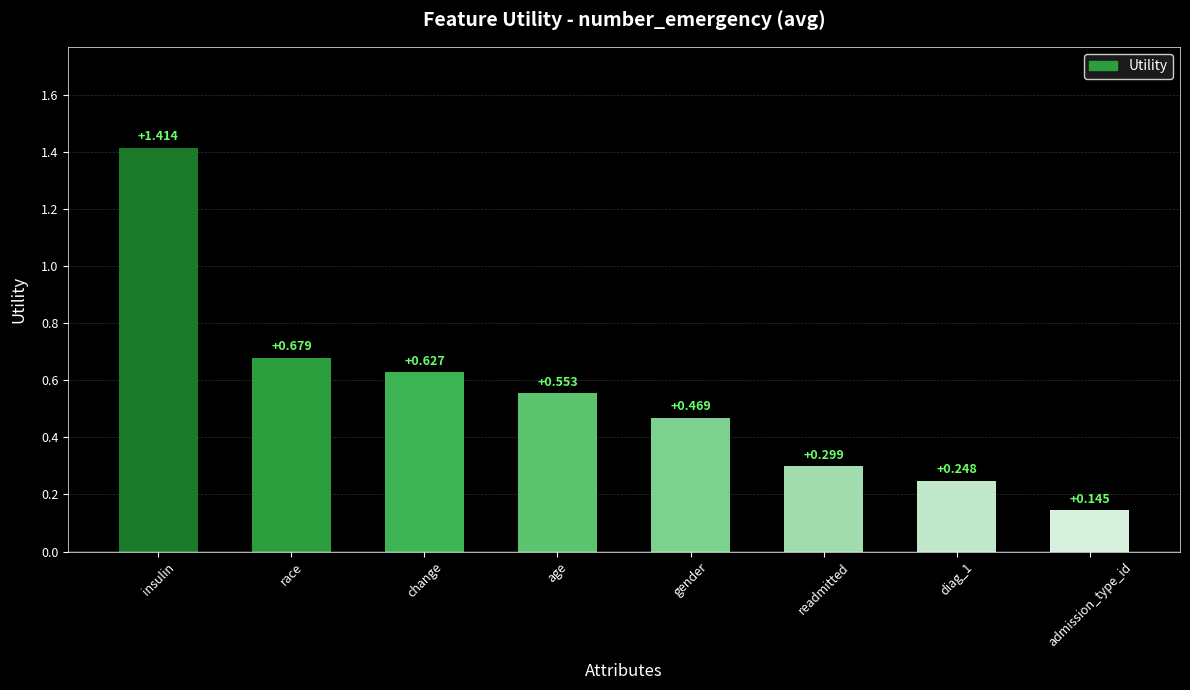

The chart shows a value of 0.2 at race. True or false?

False